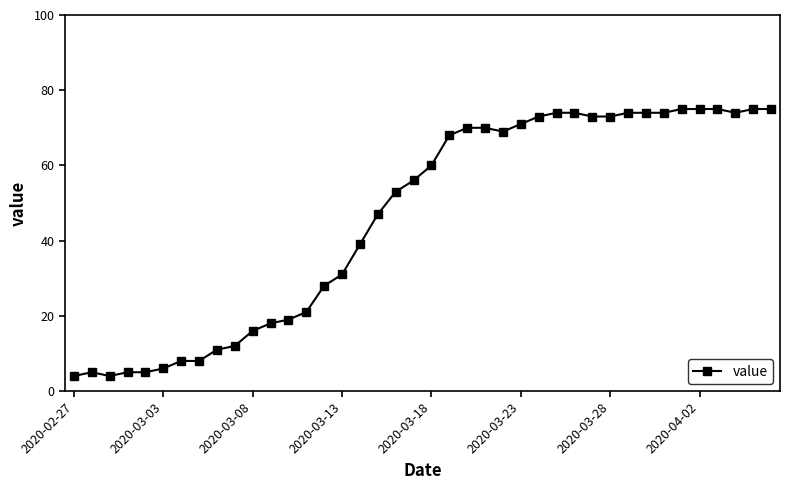

What is the average value?

46